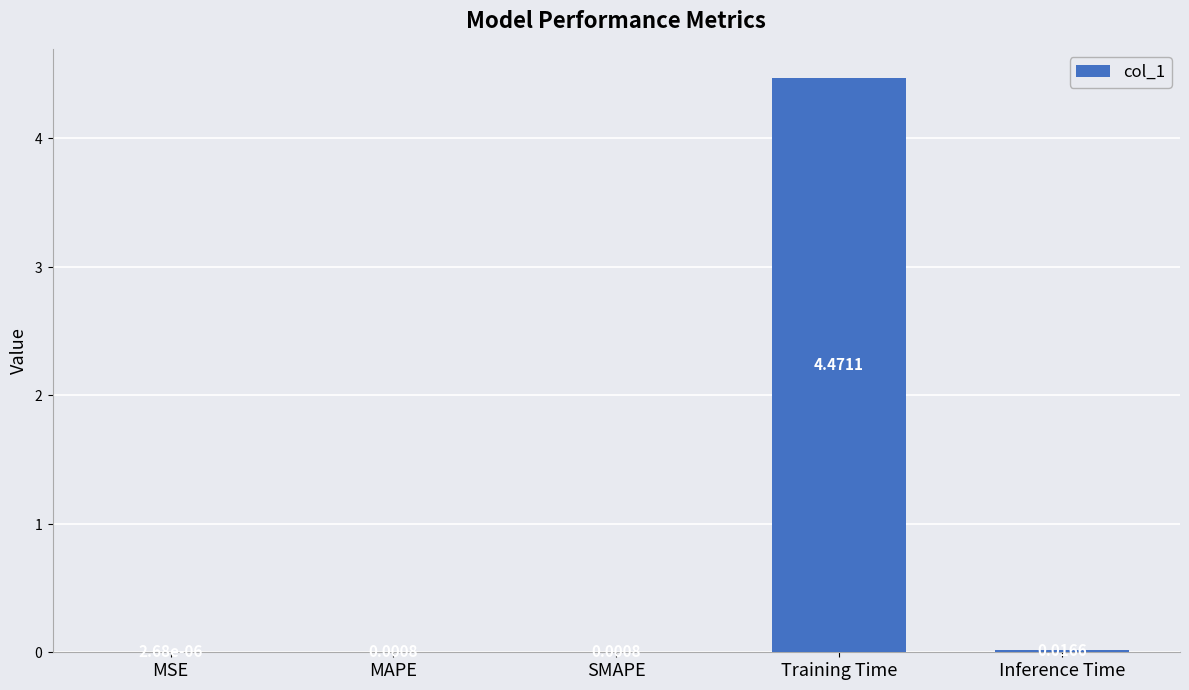

Are the bars horizontal?

No